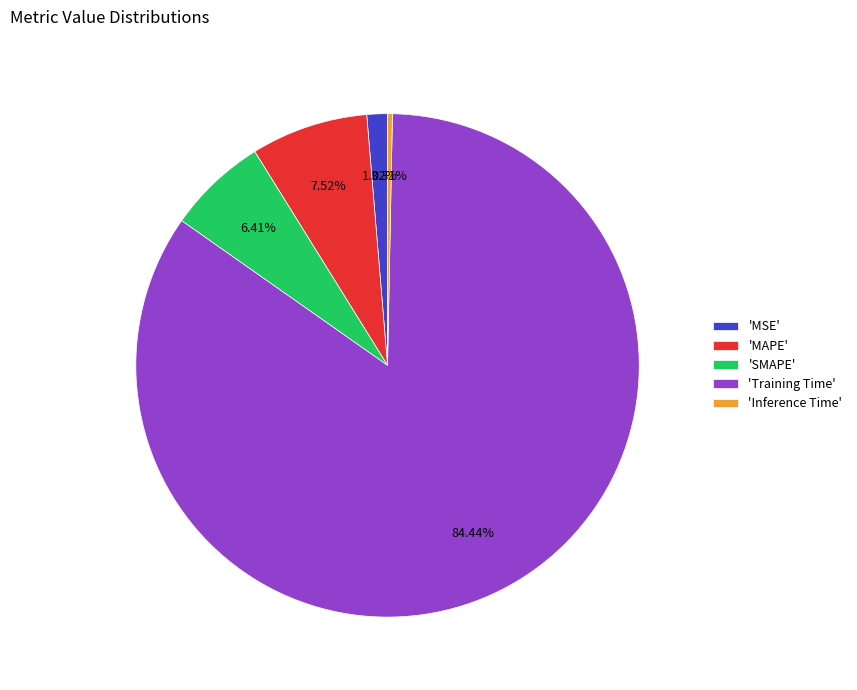

Rank the categories by value from highest to lowest.

'Training Time', 'MAPE', 'SMAPE', 'MSE', 'Inference Time'